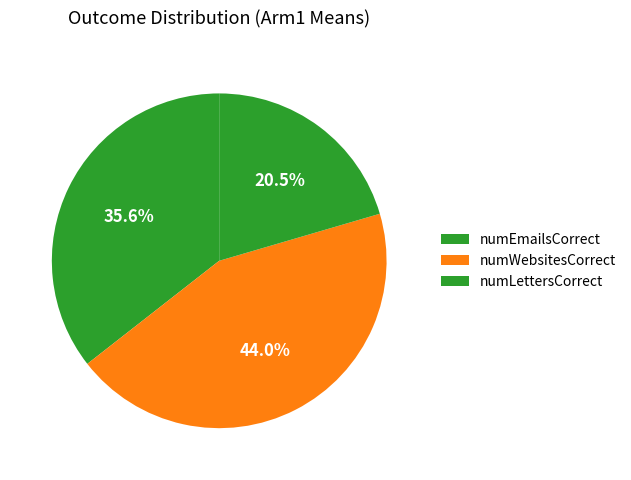

To the nearest percent, what percentage of the pie is numWebsitesCorrect?

44%